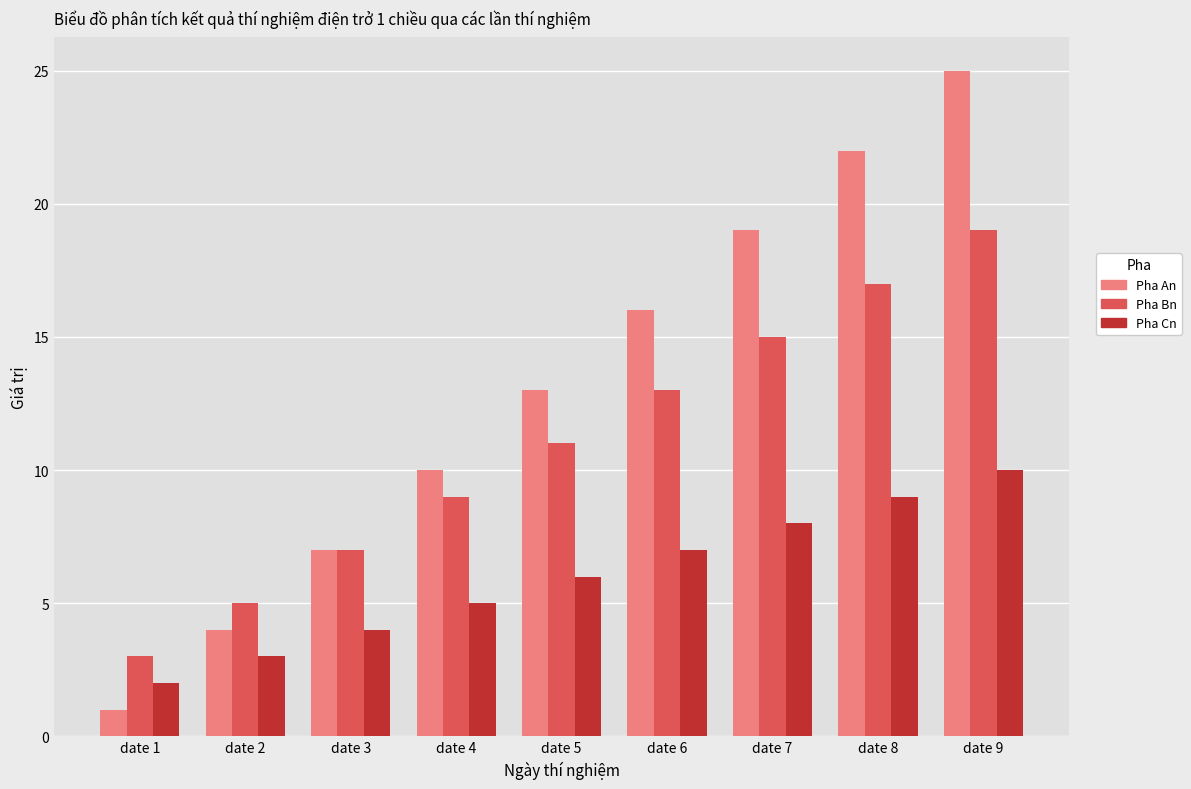

What value does the Pha Cn series have at date 3?

4